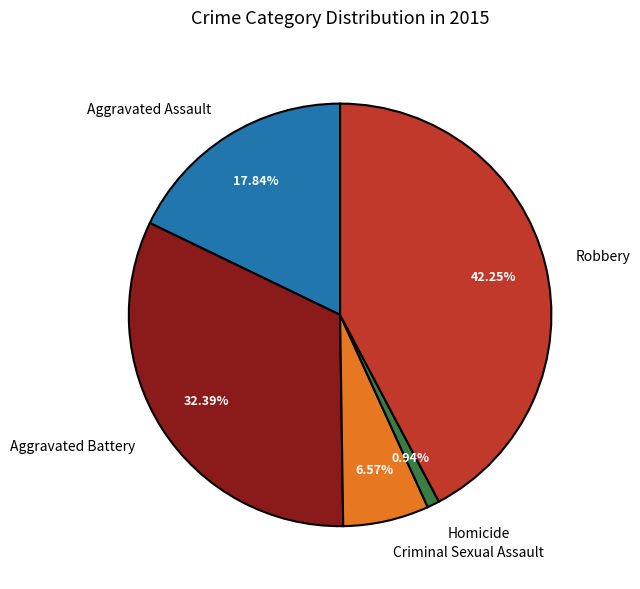

What is the ratio of the value at Robbery to the value at Homicide?

45.0